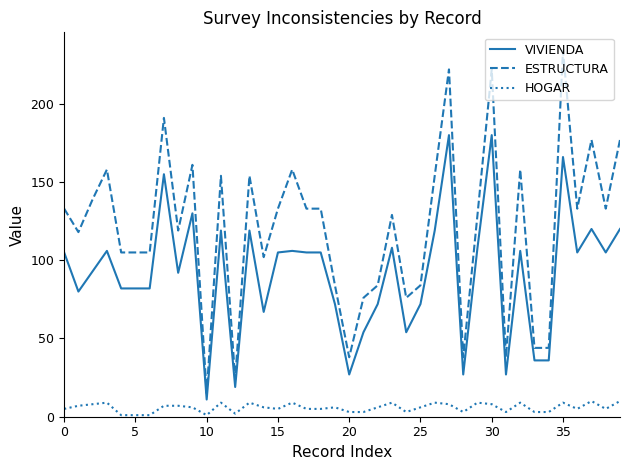

What is the difference between the maximum and minimum values in the ESTRUCTURA series?

219